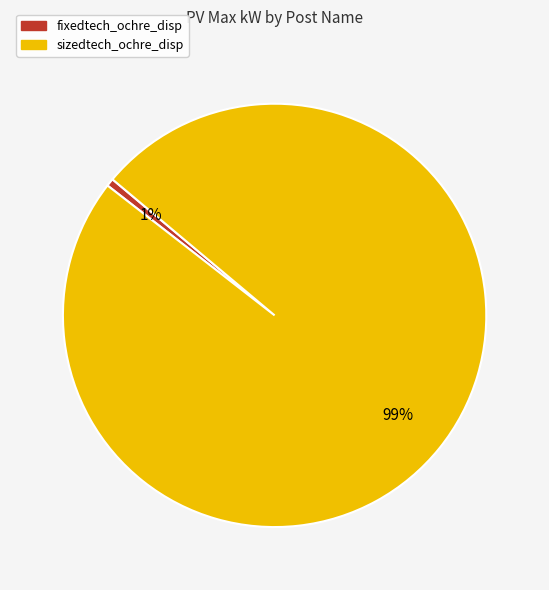

Which category accounts for the majority?

sizedtech_ochre_disp